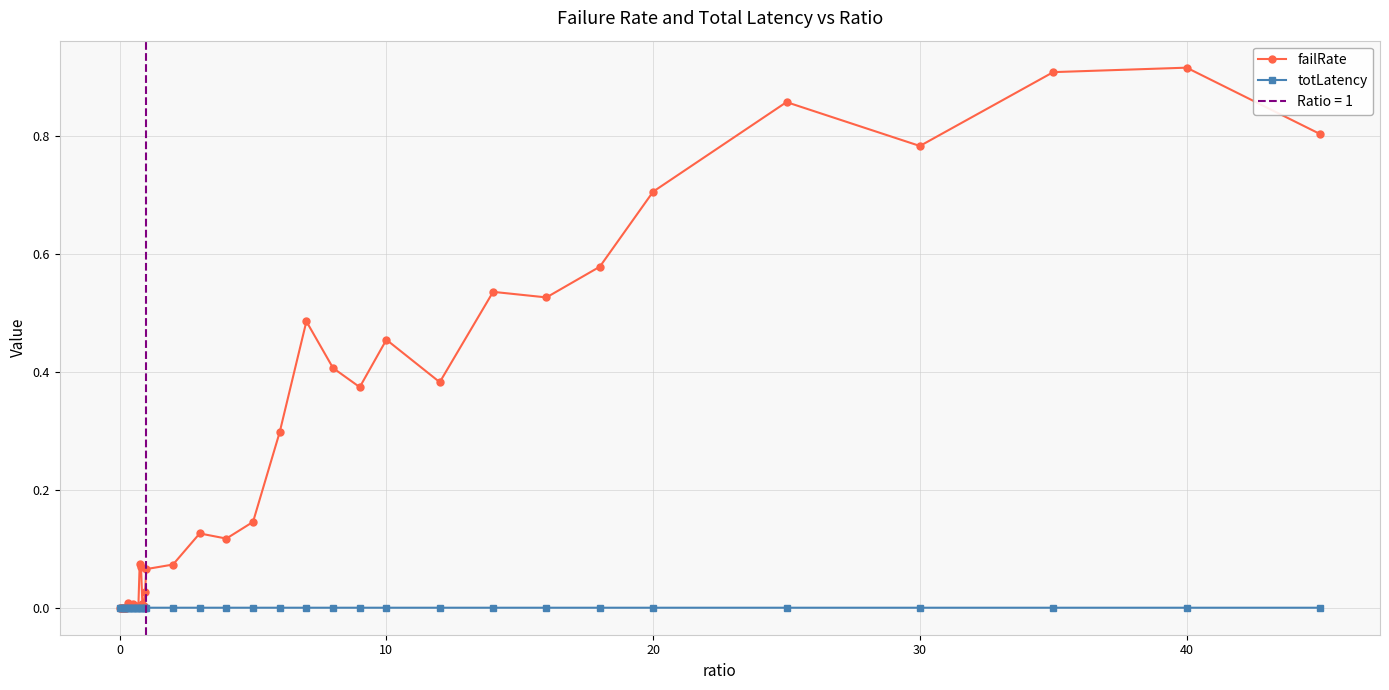

True or false: totLatency has more than 1 interior local peaks.

True